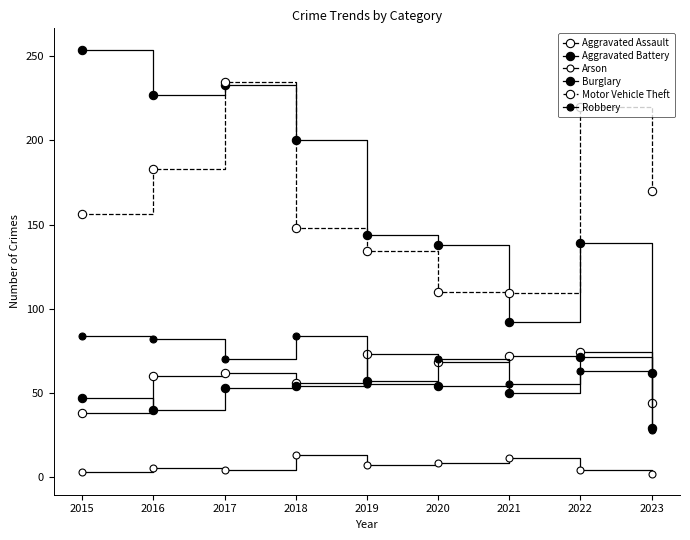

How many values in the Robbery series are below 70?

4